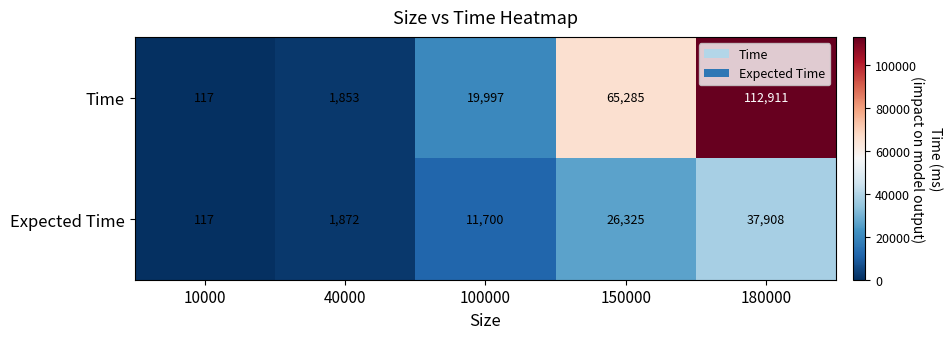

What is the total value across all series at 100000?

31697